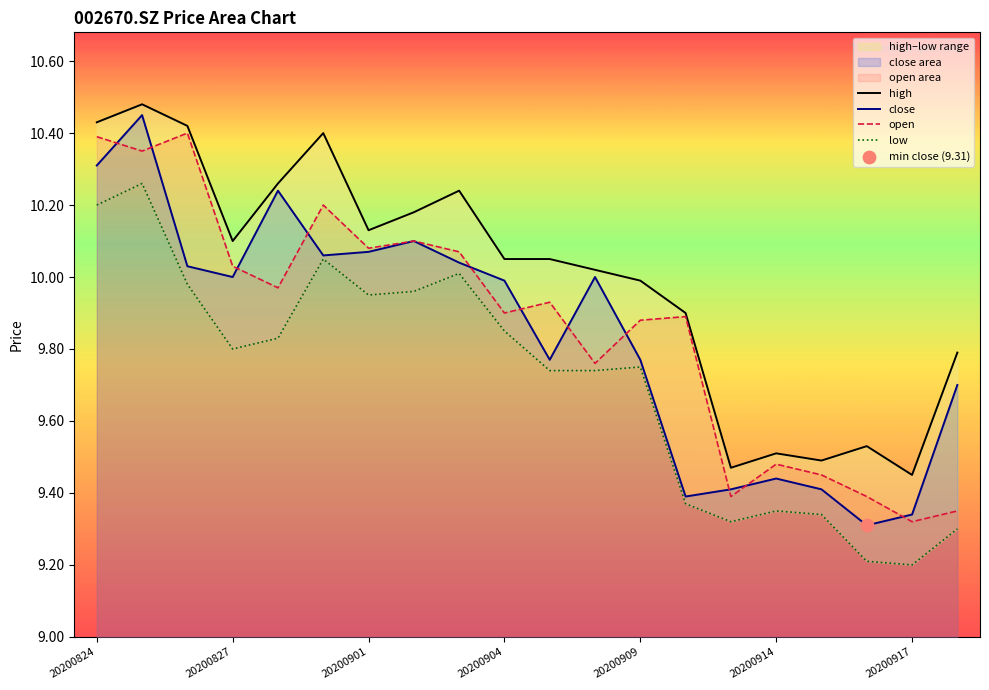

Which series has the largest total across all categories?

high